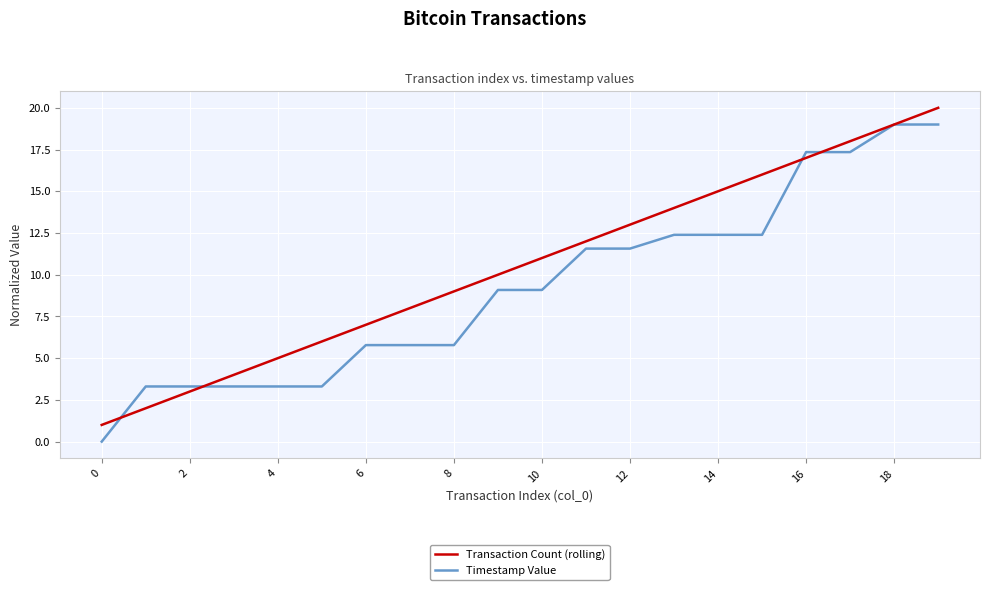

True or false: Timestamp Value and Transaction Count (rolling) cross at least once.

True